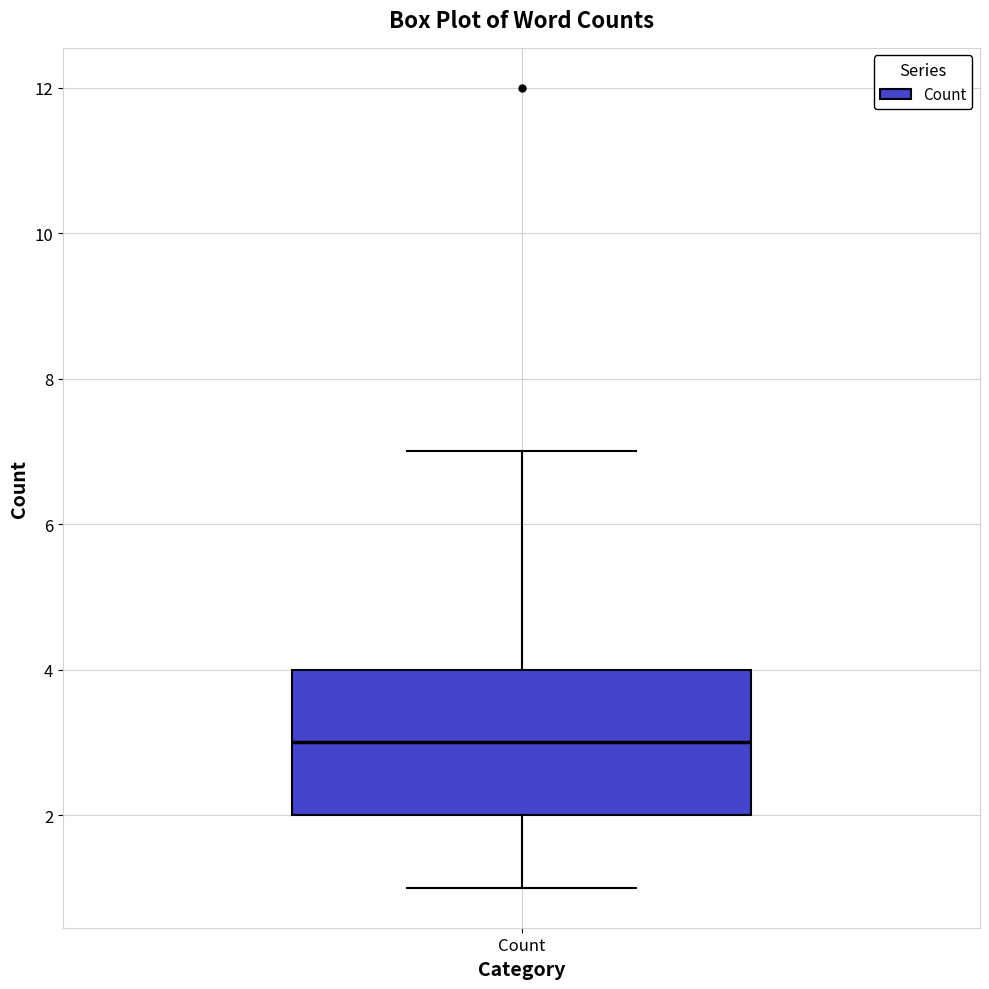

Where does the upper whisker of the box for Count end on the y-axis? The values are not printed on the chart, so give them approximately, as read against the axis.

7